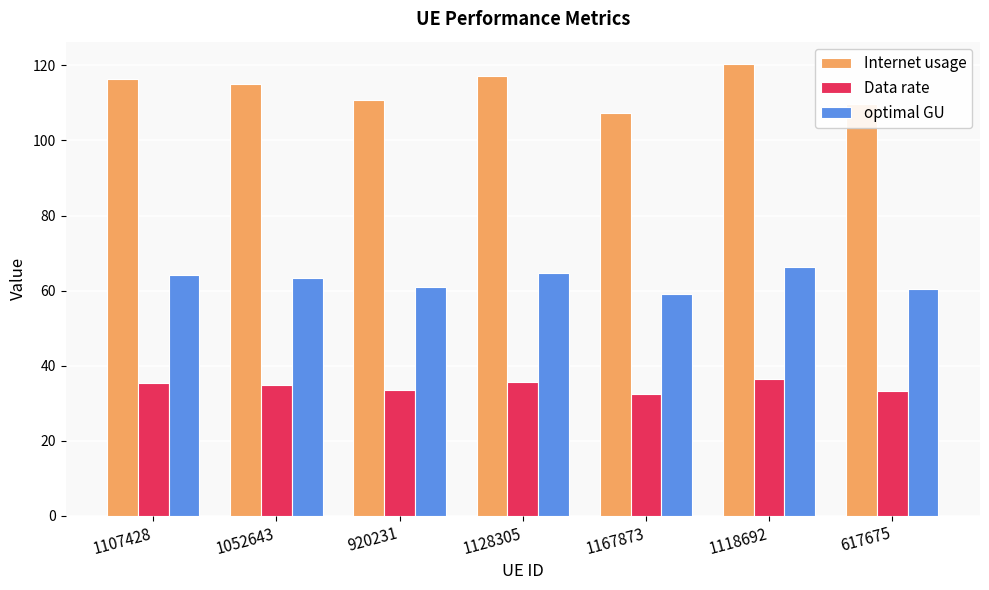

What is the minimum value shown in the chart?

32.6